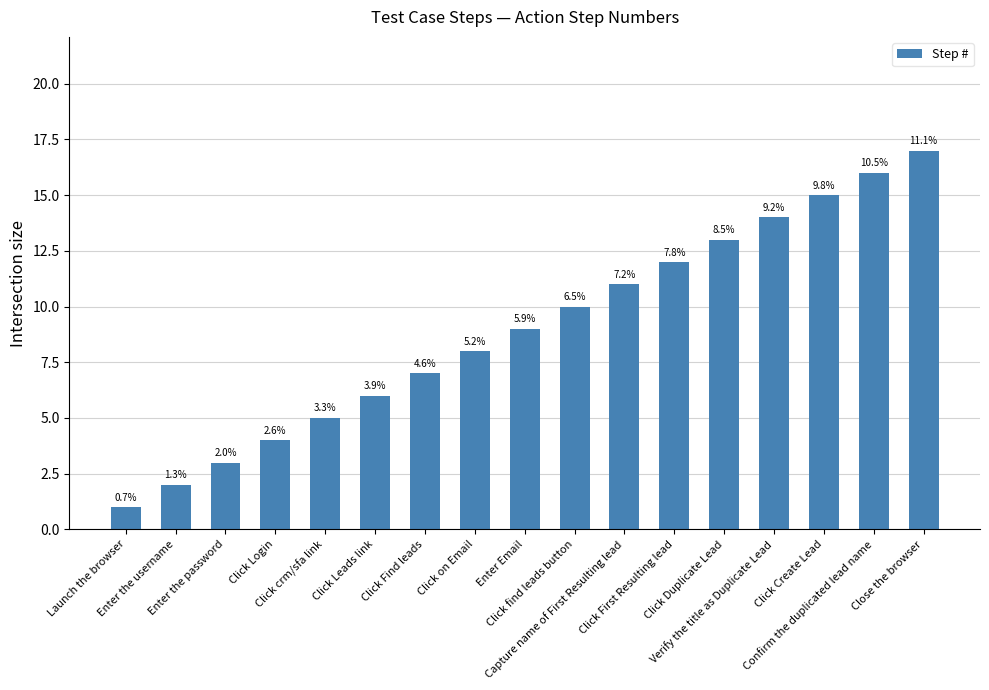

How many bars are there in total?

17